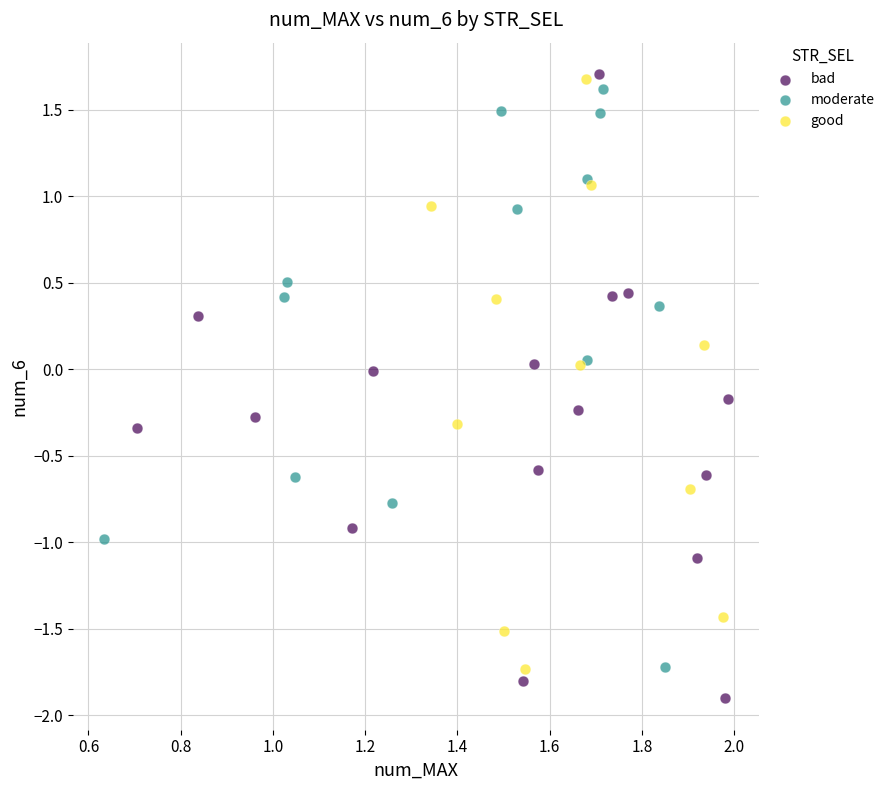

Which series reaches the minimum Y coordinate?

bad